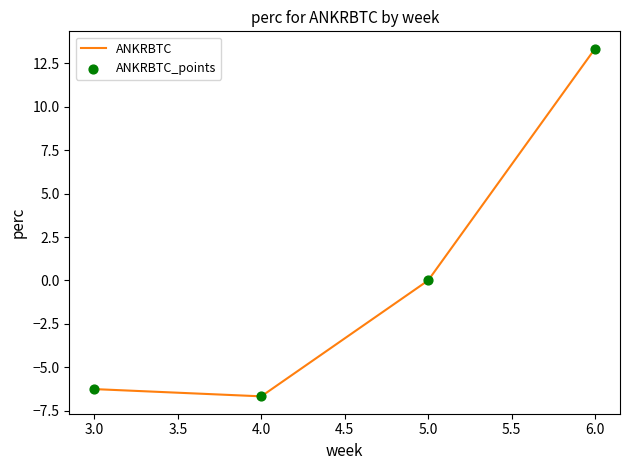

Between 3.0 and 6.0, which is larger?

6.0